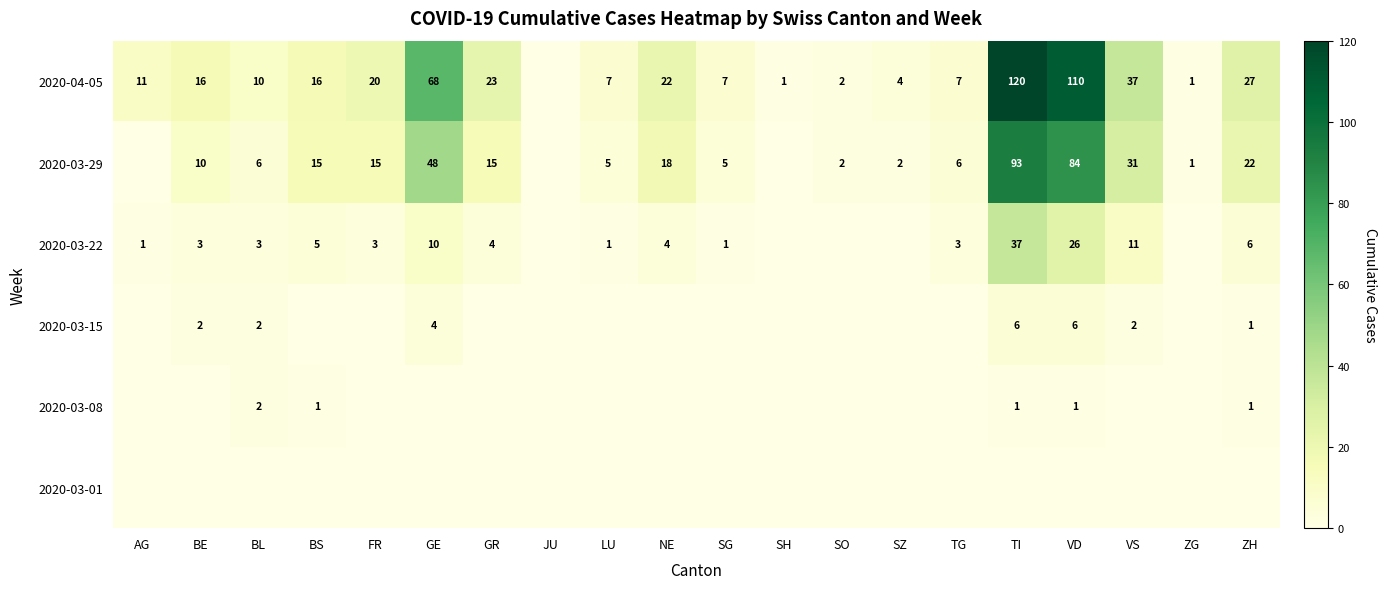

Is it true that 2020-04-05 equals 7 at SG?

True